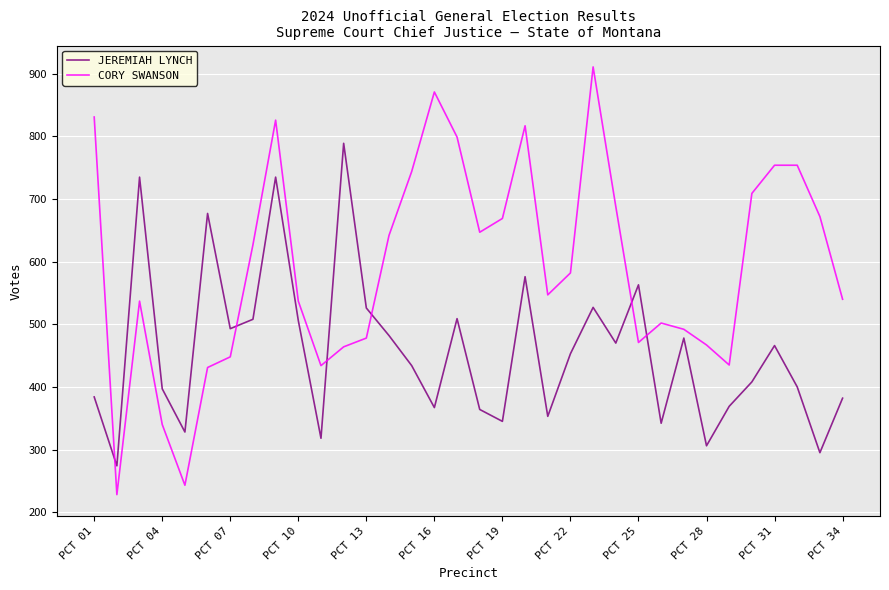

Does the chart have visible grid lines?

Yes